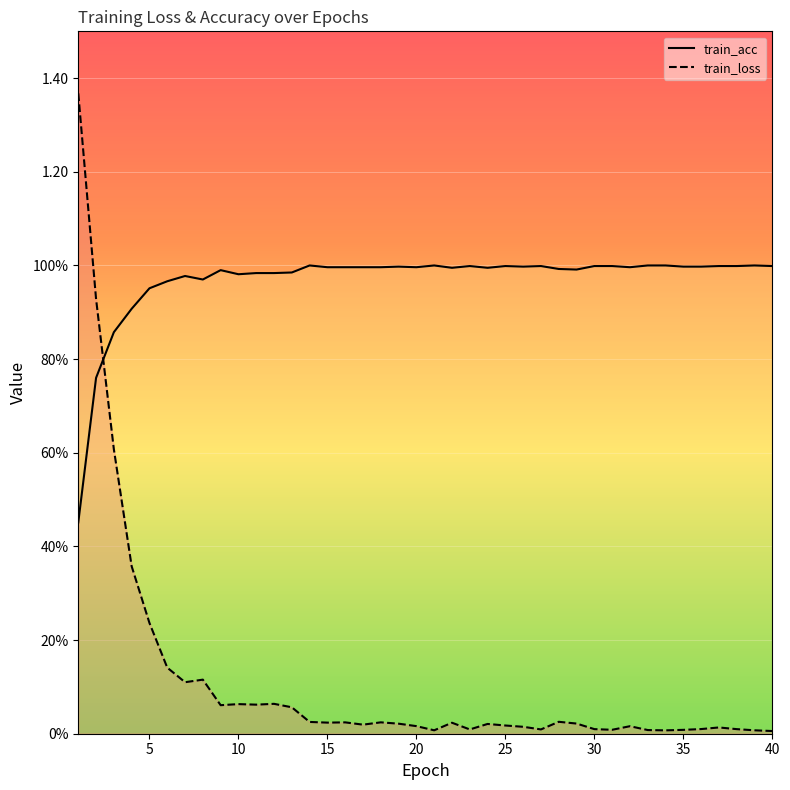

What is the difference between the second highest and second lowest values in the train_loss series?

0.9